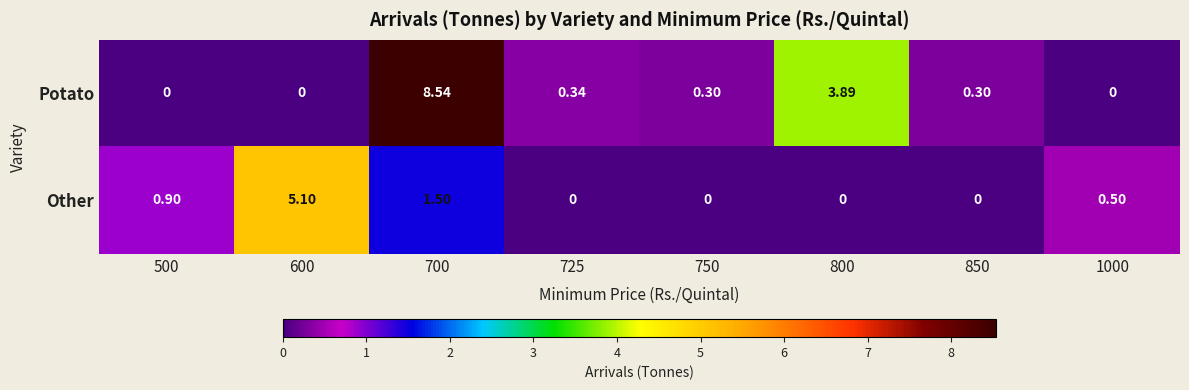

At 1000, list the series in order from largest to smallest.

Other, Potato